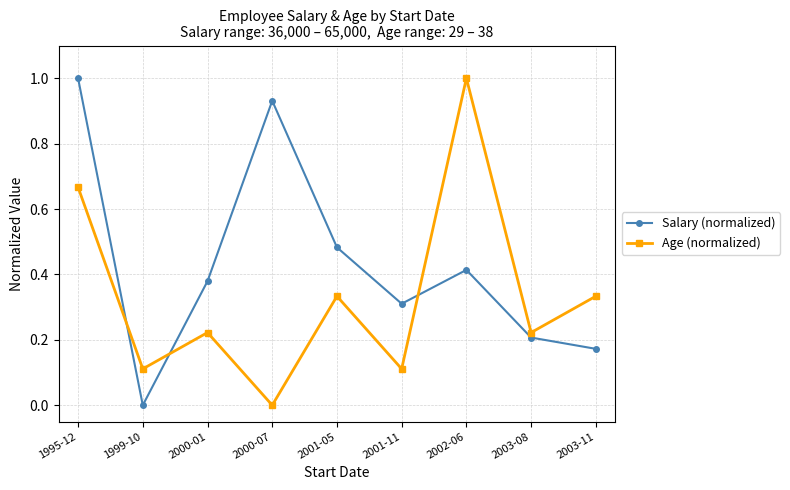

What are all the series names shown in the legend?

Salary (normalized), Age (normalized)